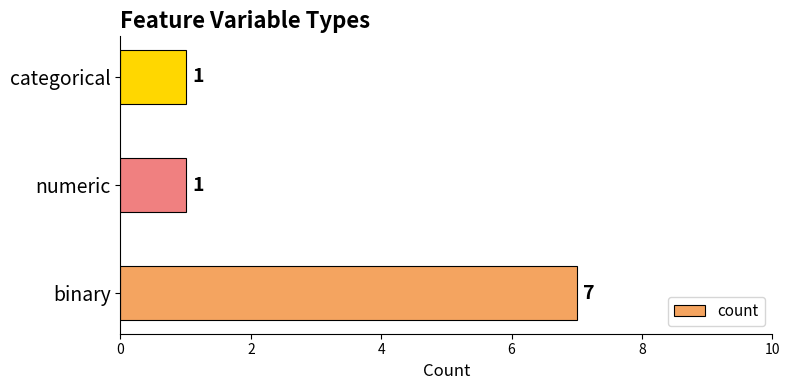

True or false: the data shows 1 at categorical.

True